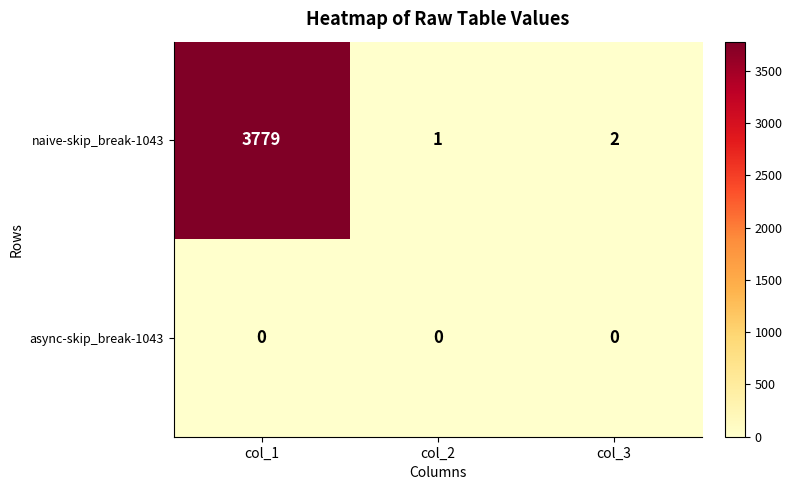

At which category is the sum across all series the highest?

col_1